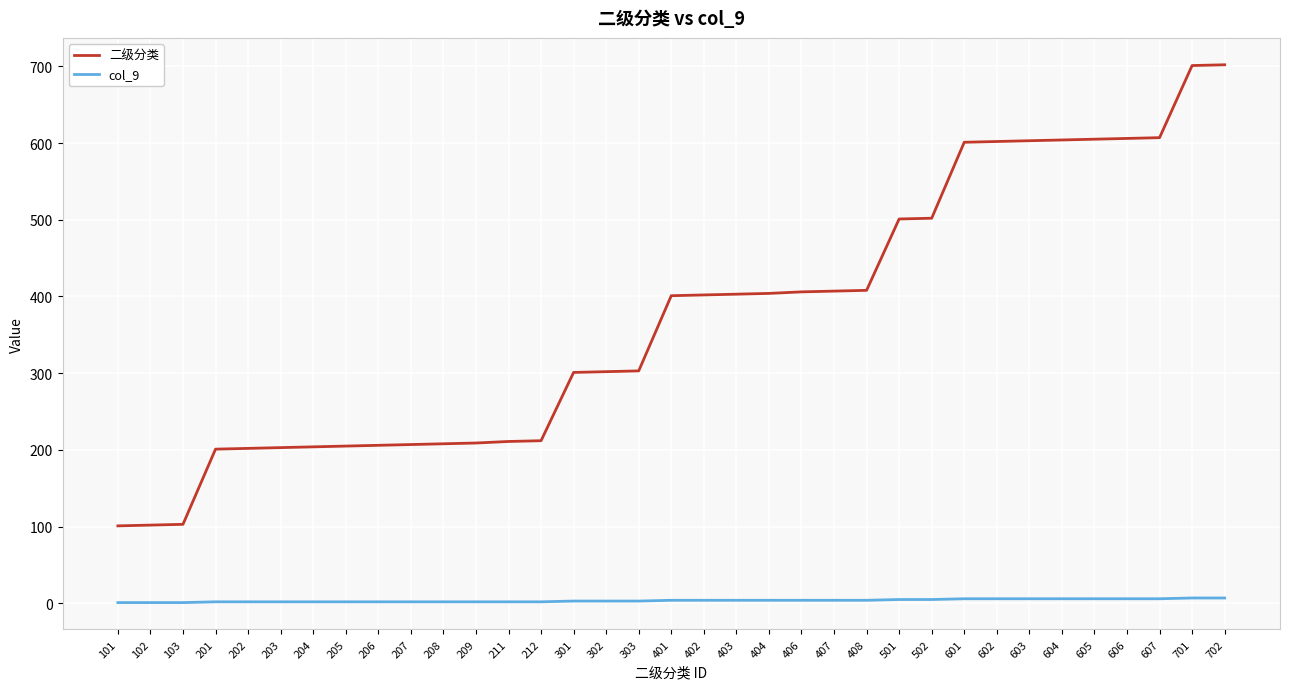

The value of 二级分类 at 301 is 301. True or false?

True